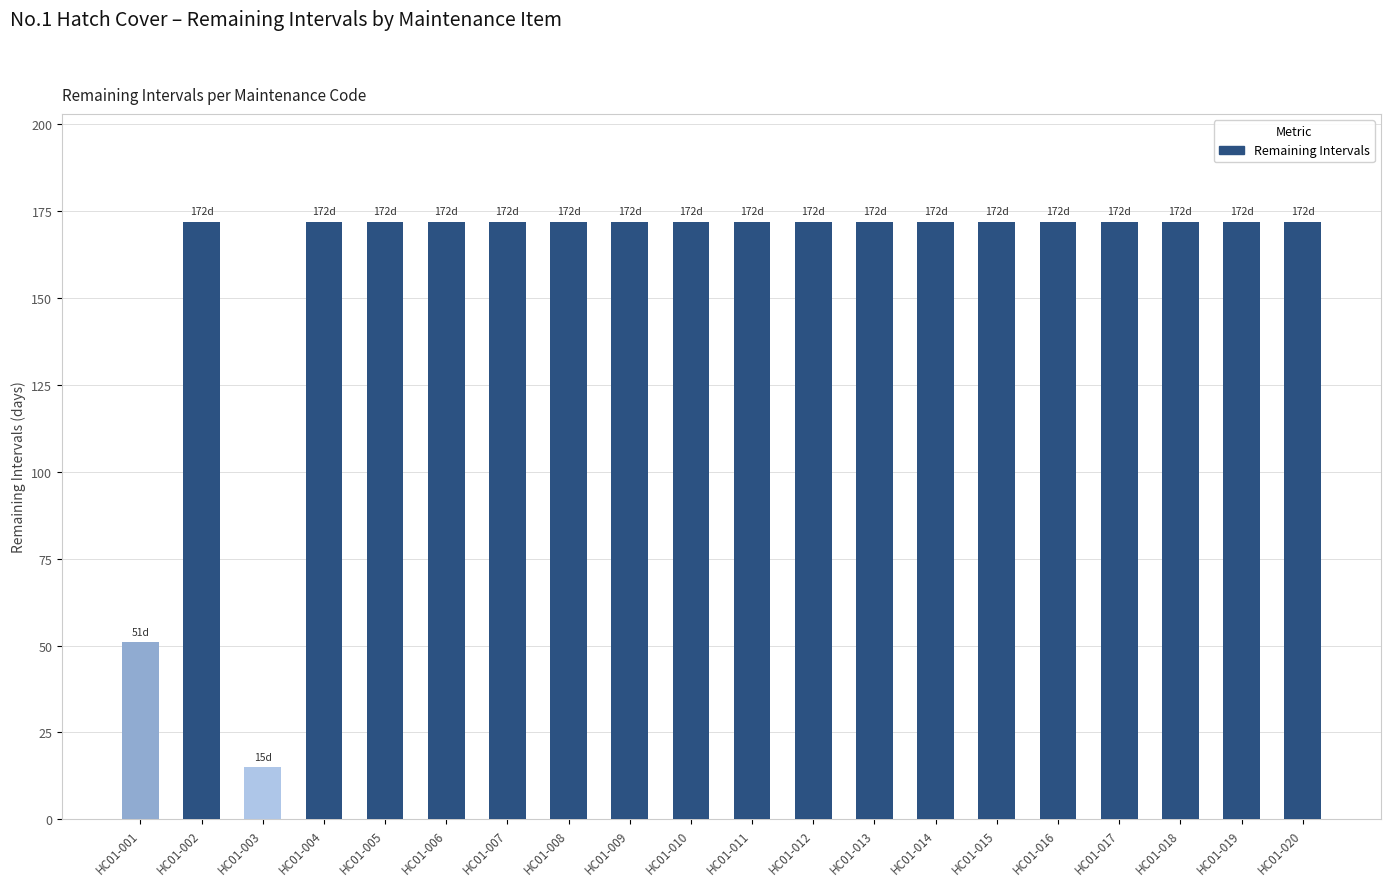

Which label corresponds to the smallest value in the chart?

HC01-003